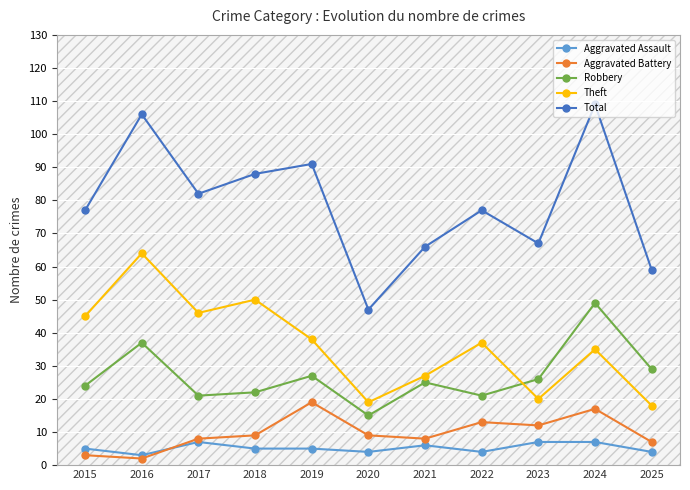

True or false: Theft and Total intersect in this chart.

False